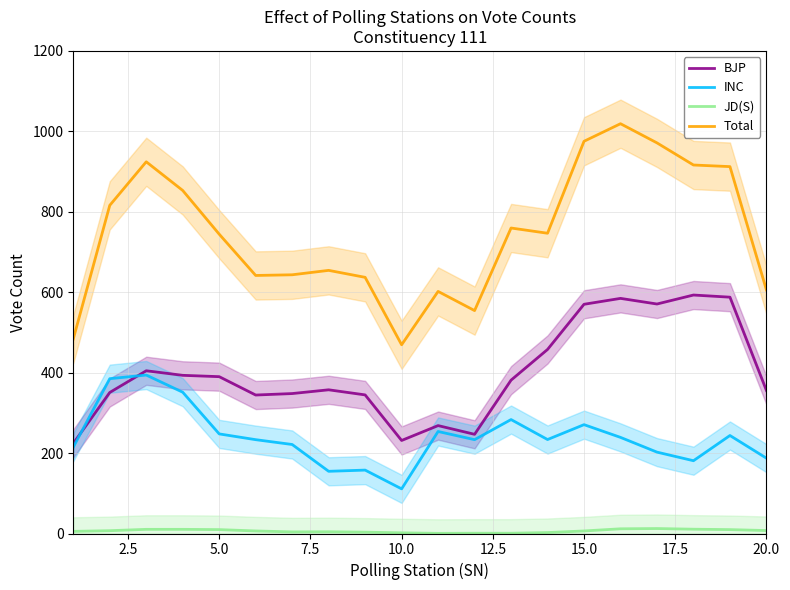

How many interior local valleys does the JD(S) series have?

2